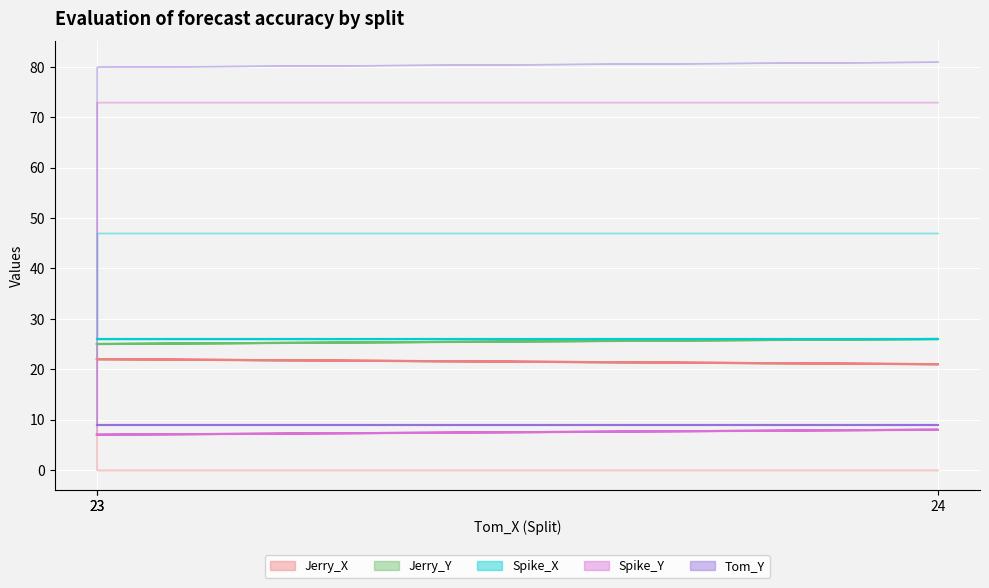

Count the Spike_Y values in the range 7 to 8.

3